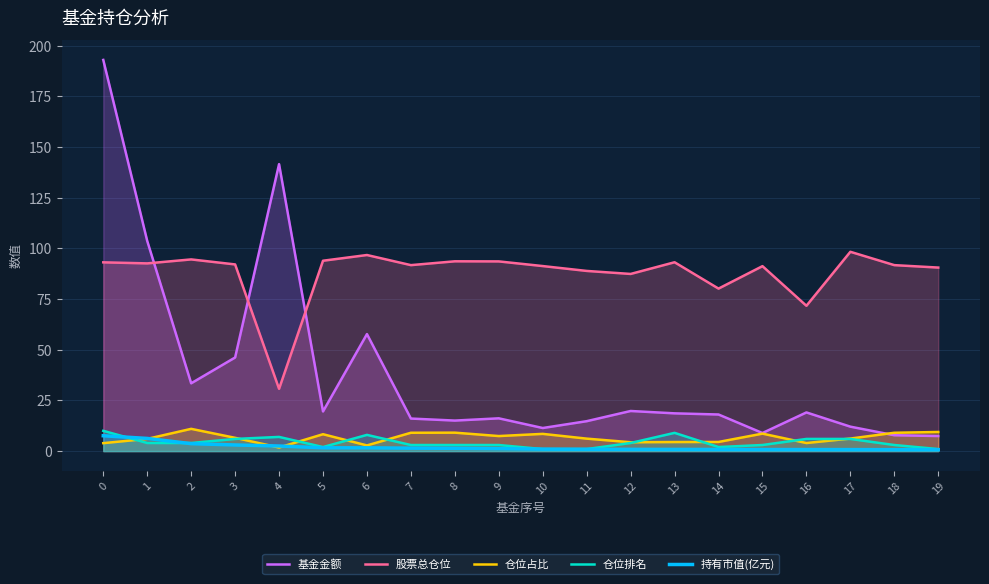

Where is the first local minimum for 仓位占比?

4